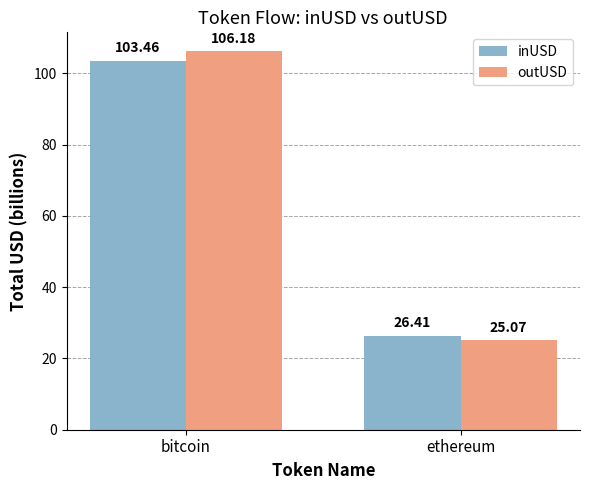

How many groups of bars are there?

2